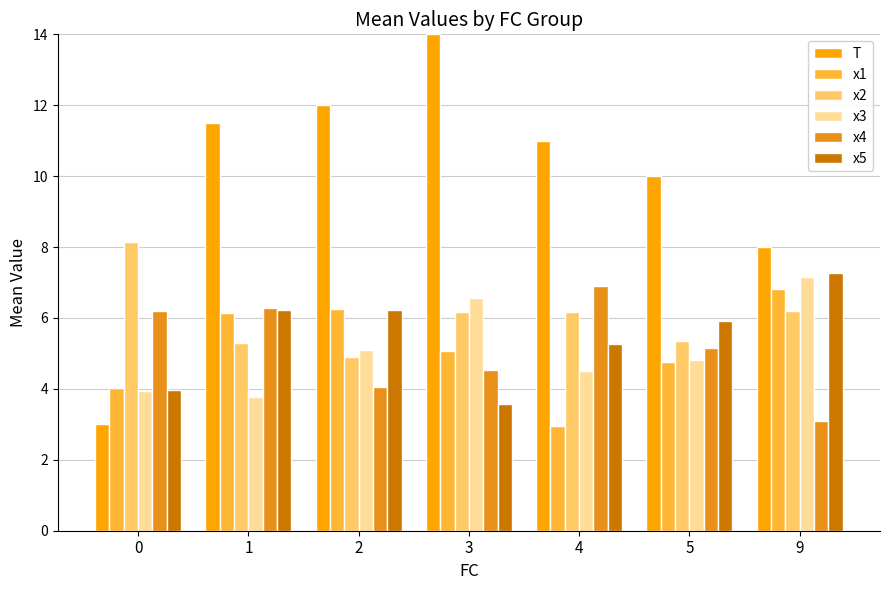

At which label does T reach its peak?

3